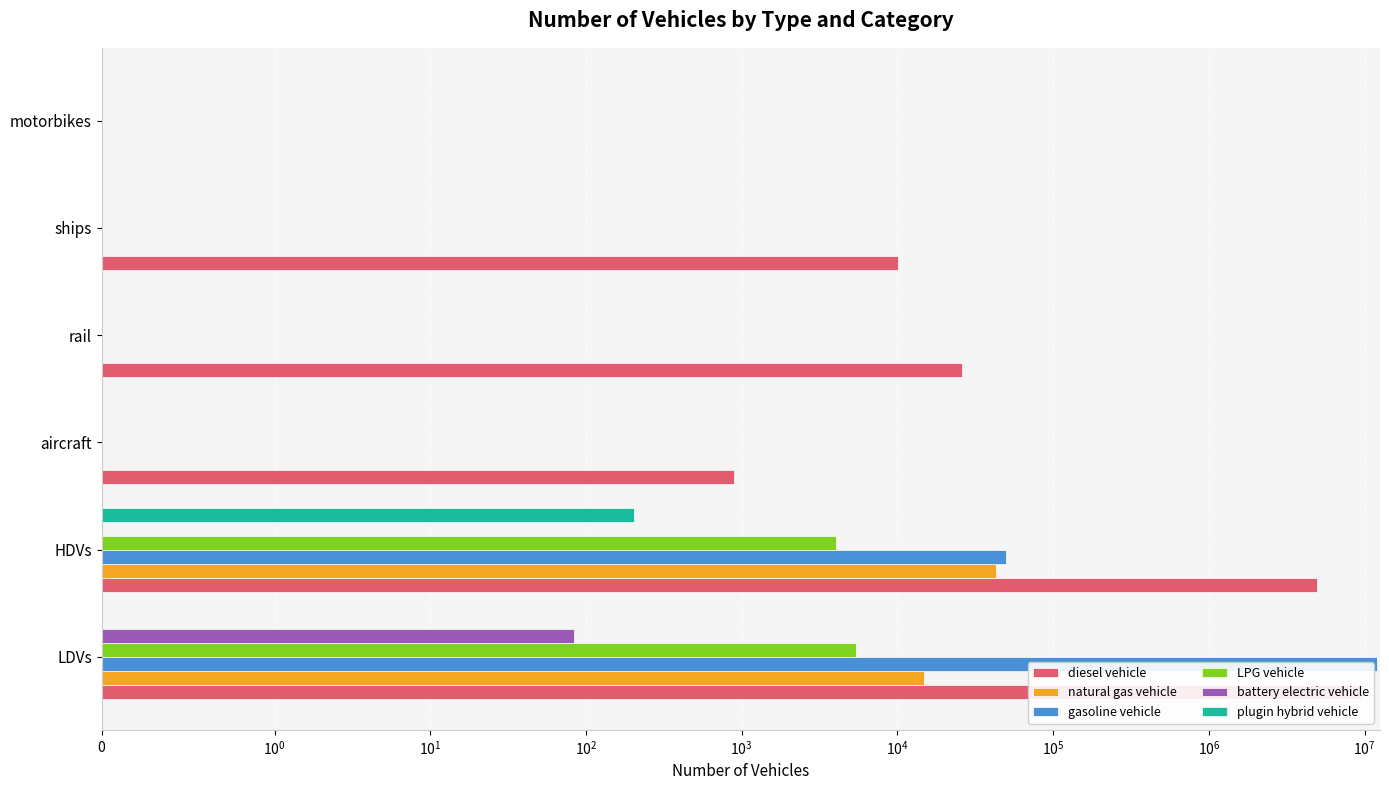

Which series changed the most between HDVs and motorbikes?

diesel vehicle